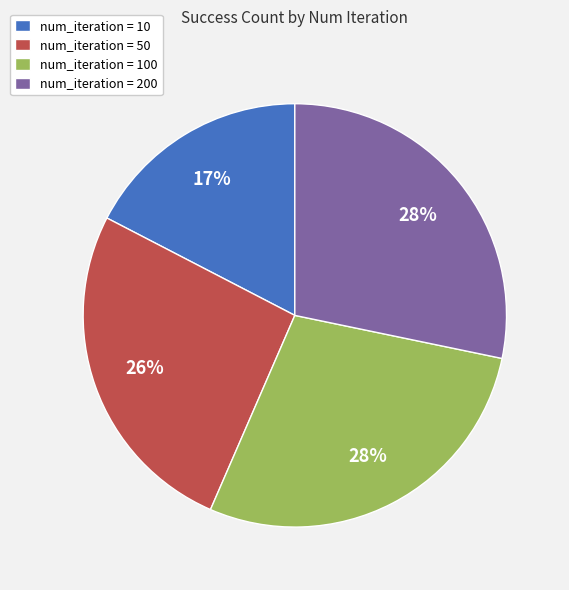

What is the ratio of the value at num_iteration = 50 to the value at num_iteration = 10?

1.5